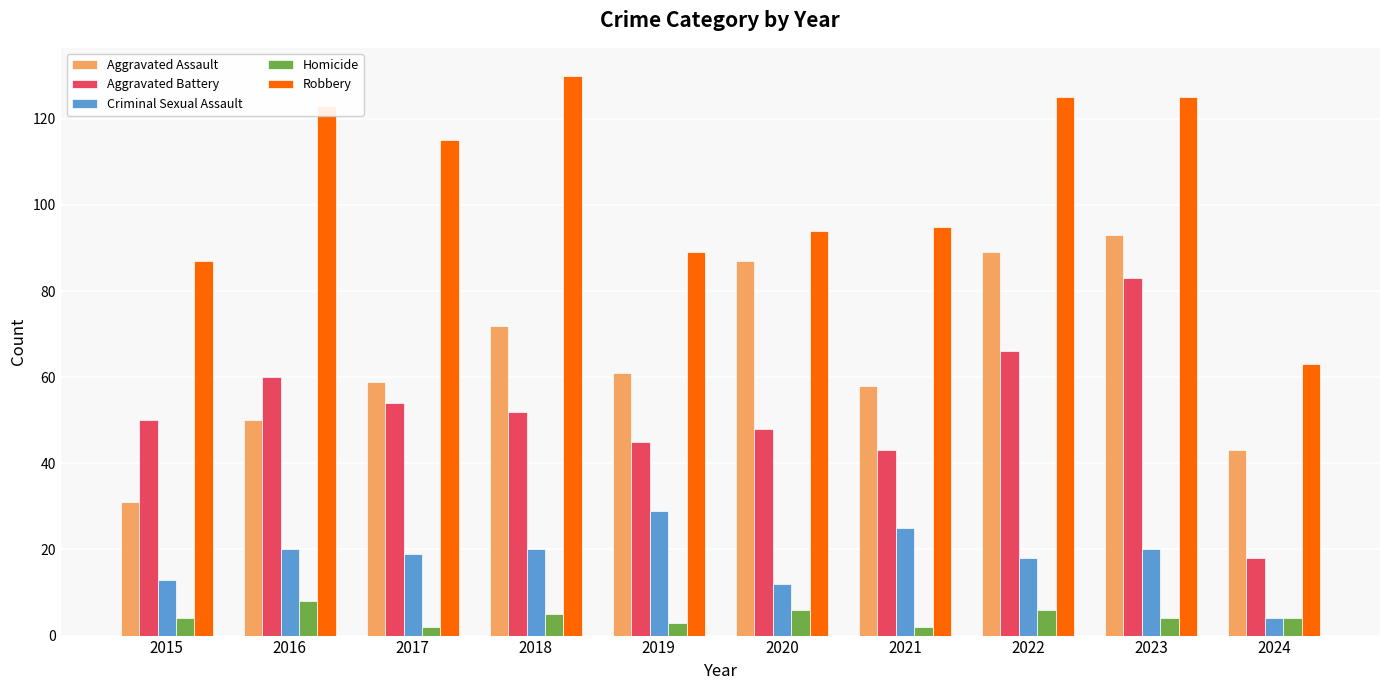

How many data points in Robbery are less than 115?

5